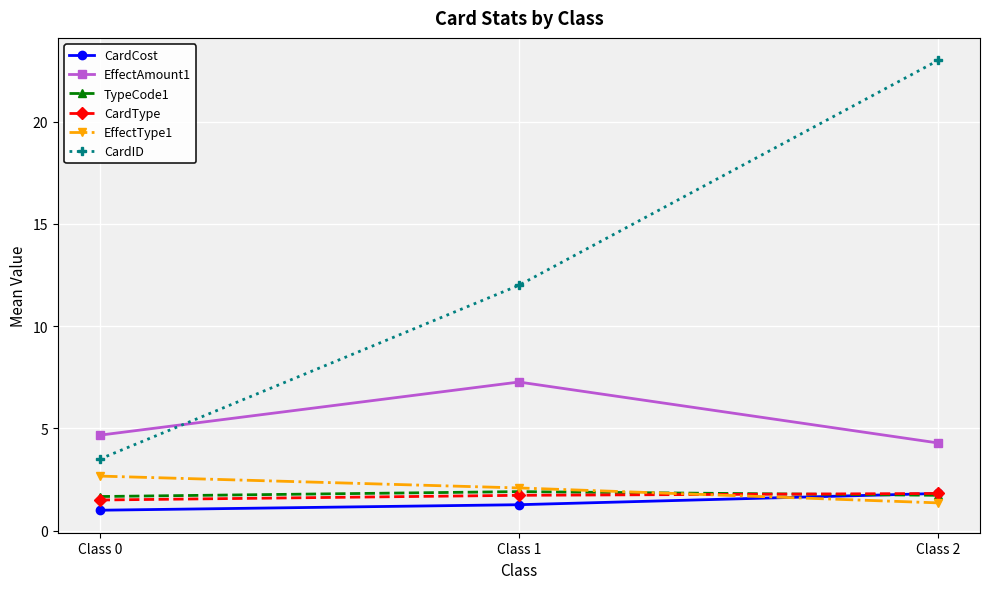

List the labels in order of EffectAmount1 value, largest first.

Class 1, Class 0, Class 2